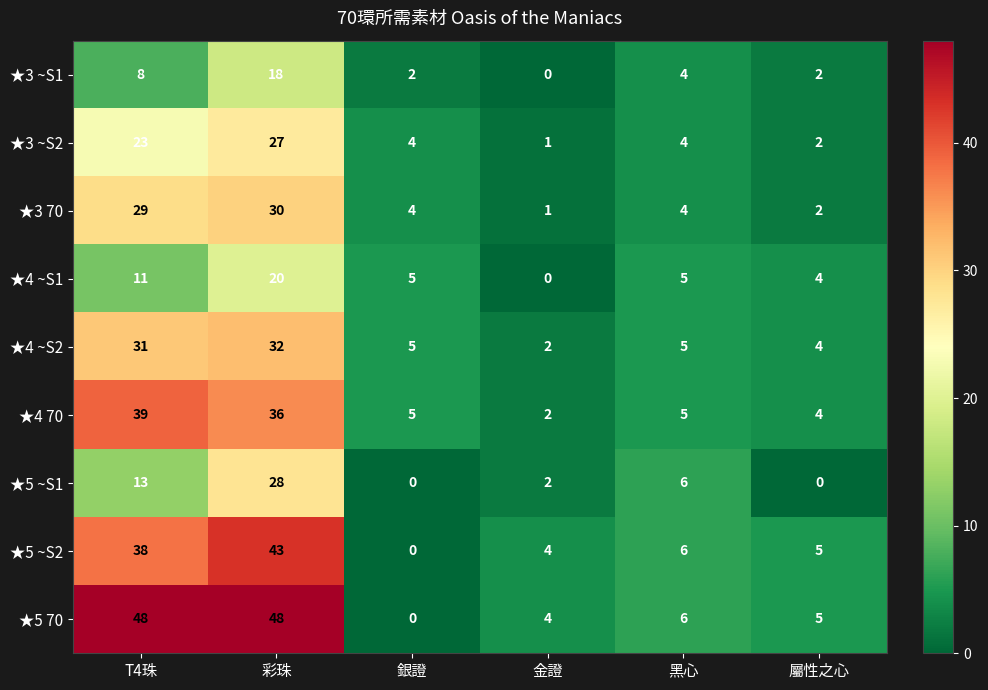

What is the difference between the highest and lowest values at 銀證?

5